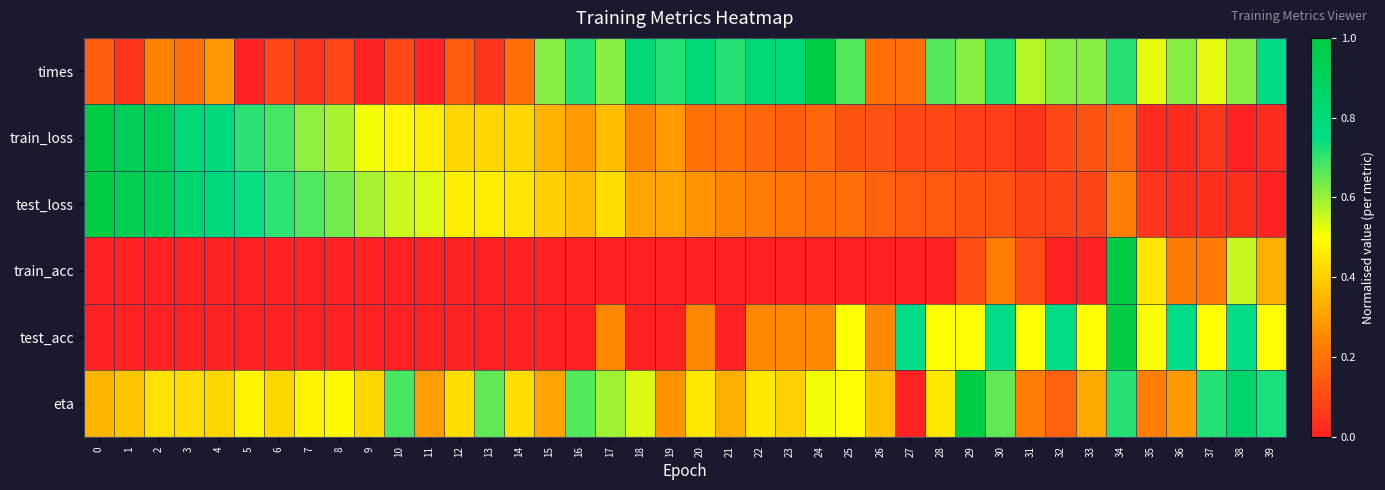

At which category is the sum across all series the highest?

34